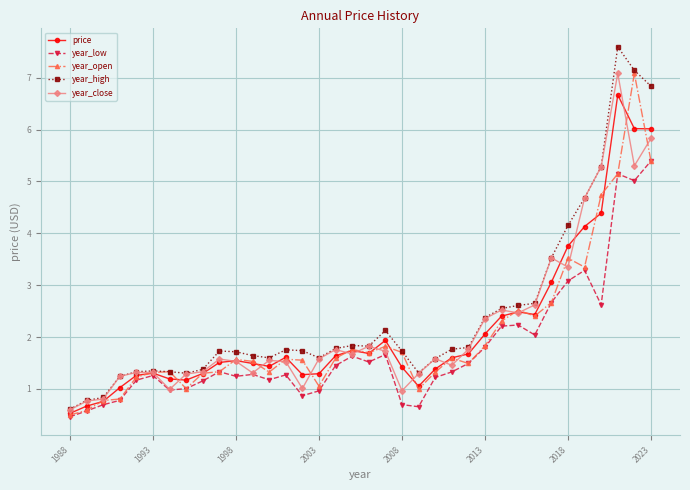

What is the lowest value of the year_open series?

0.5